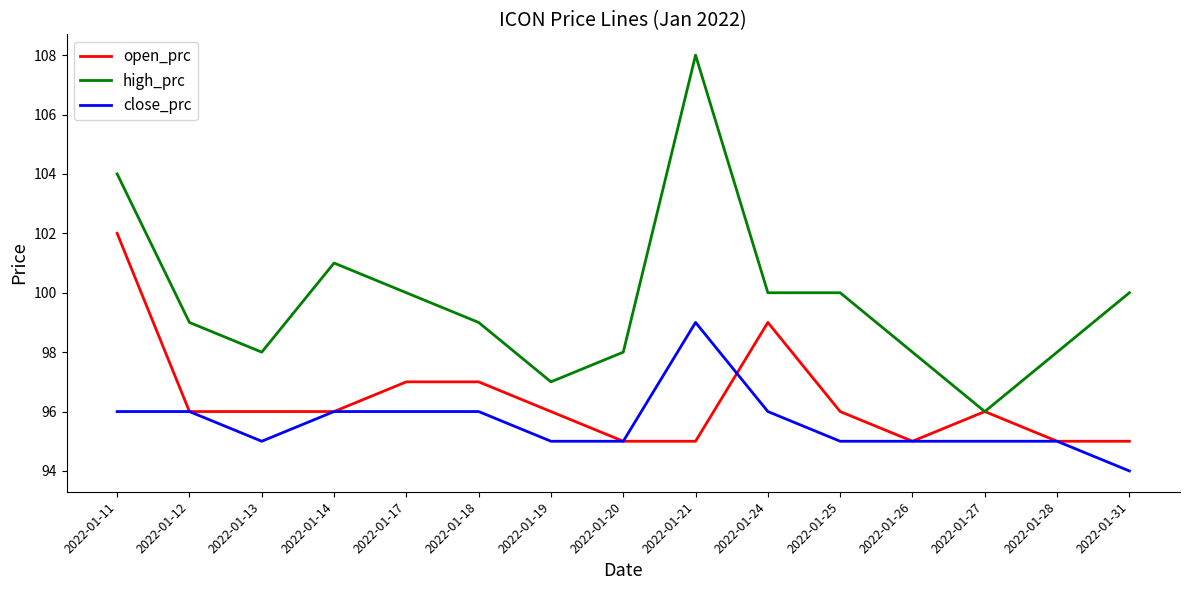

What is the average value of the close_prc series?

96